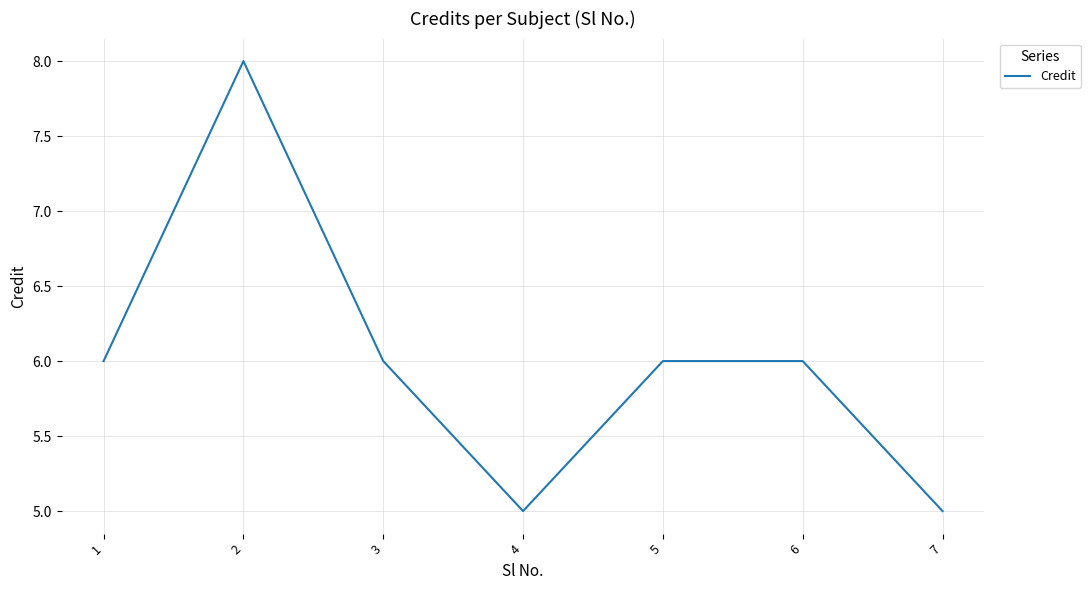

What is the maximum value shown in the chart?

8